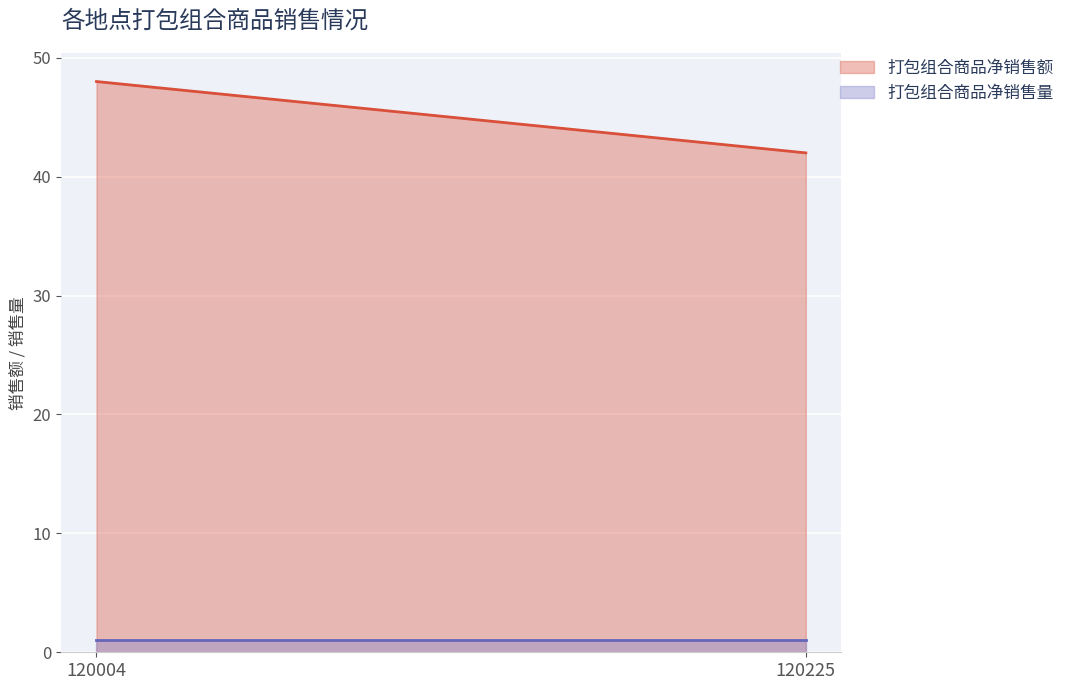

Which category has the highest value in the 打包组合商品净销售额 series?

120004